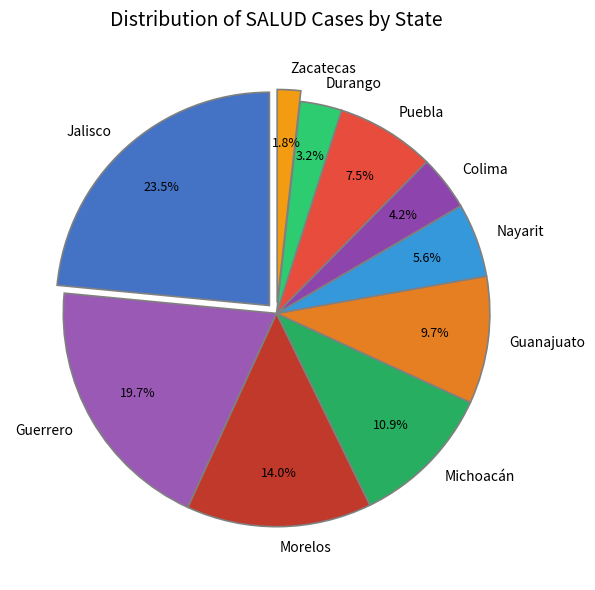

Is Guanajuato the majority of the pie?

No